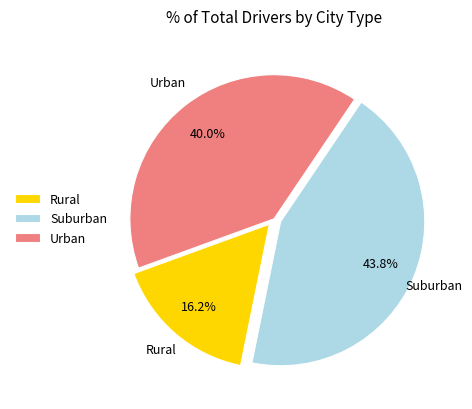

Does any single category account for the majority?

No